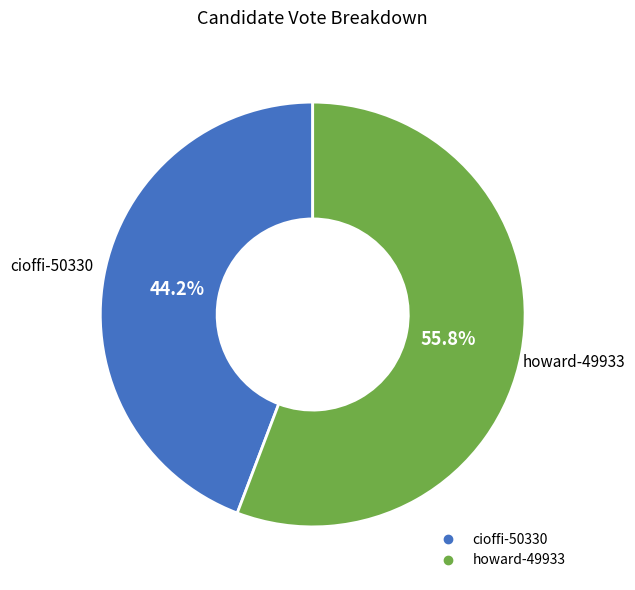

How many segments does this pie chart have?

2